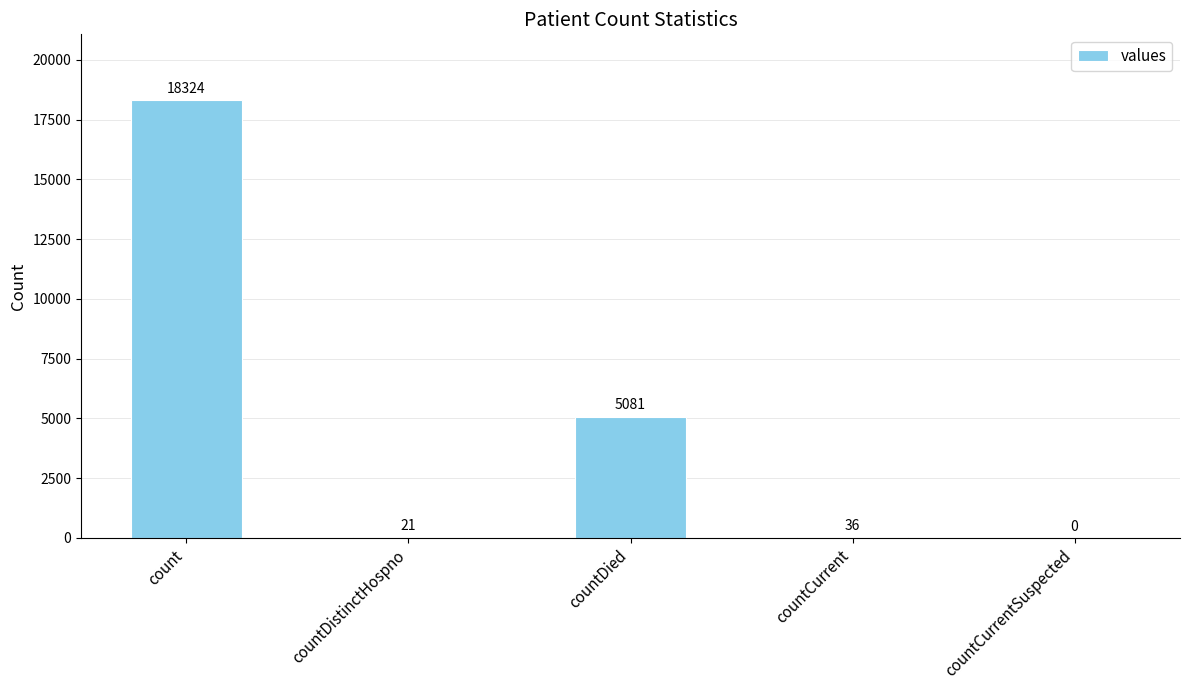

Is it true that the value at countCurrentSuspected is -11486?

False